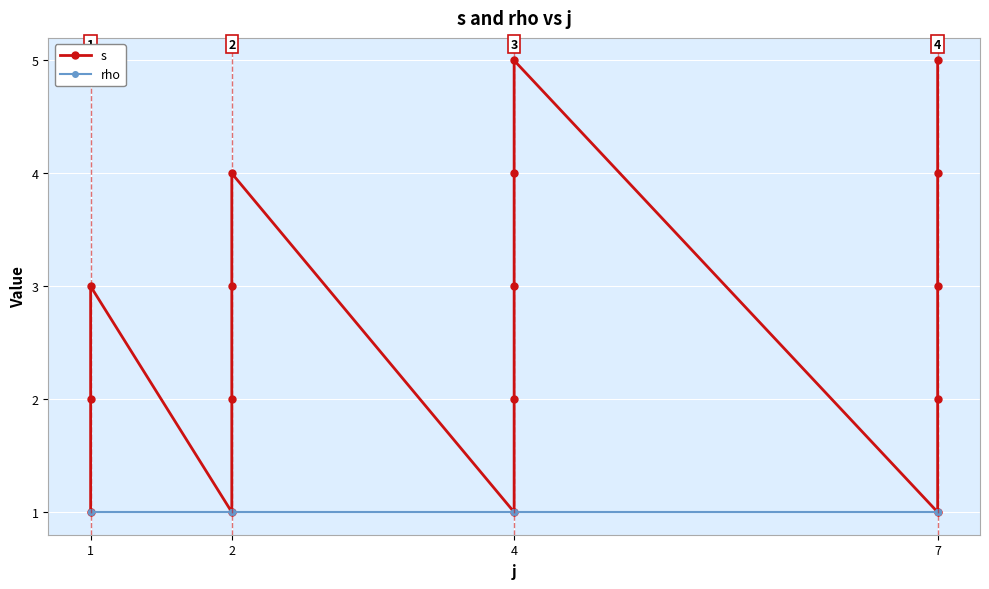

At how many categories does at least one series exceed 1?

13